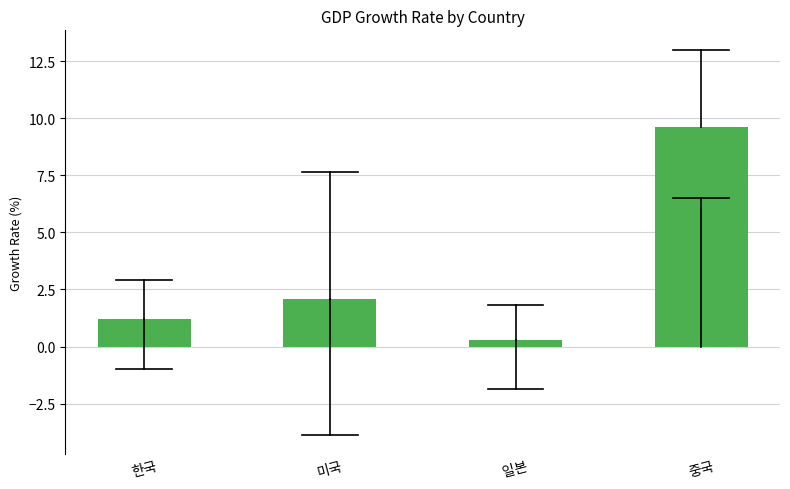

Reading right to left, transcribe all the data shown in this chart.

중국=9.6	일본=0.3	미국=2.1	한국=1.2